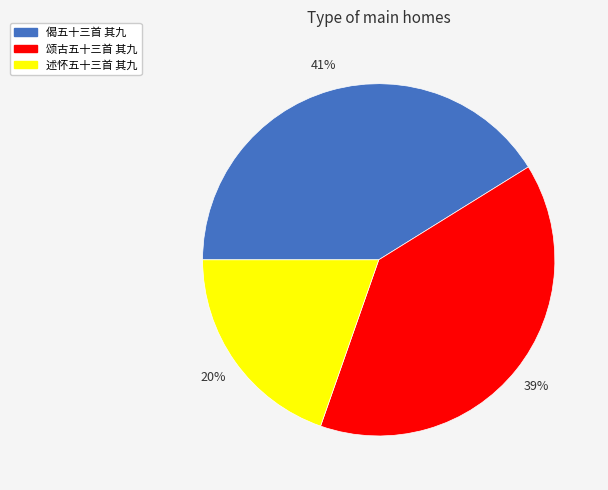

Does any single category account for the majority?

No